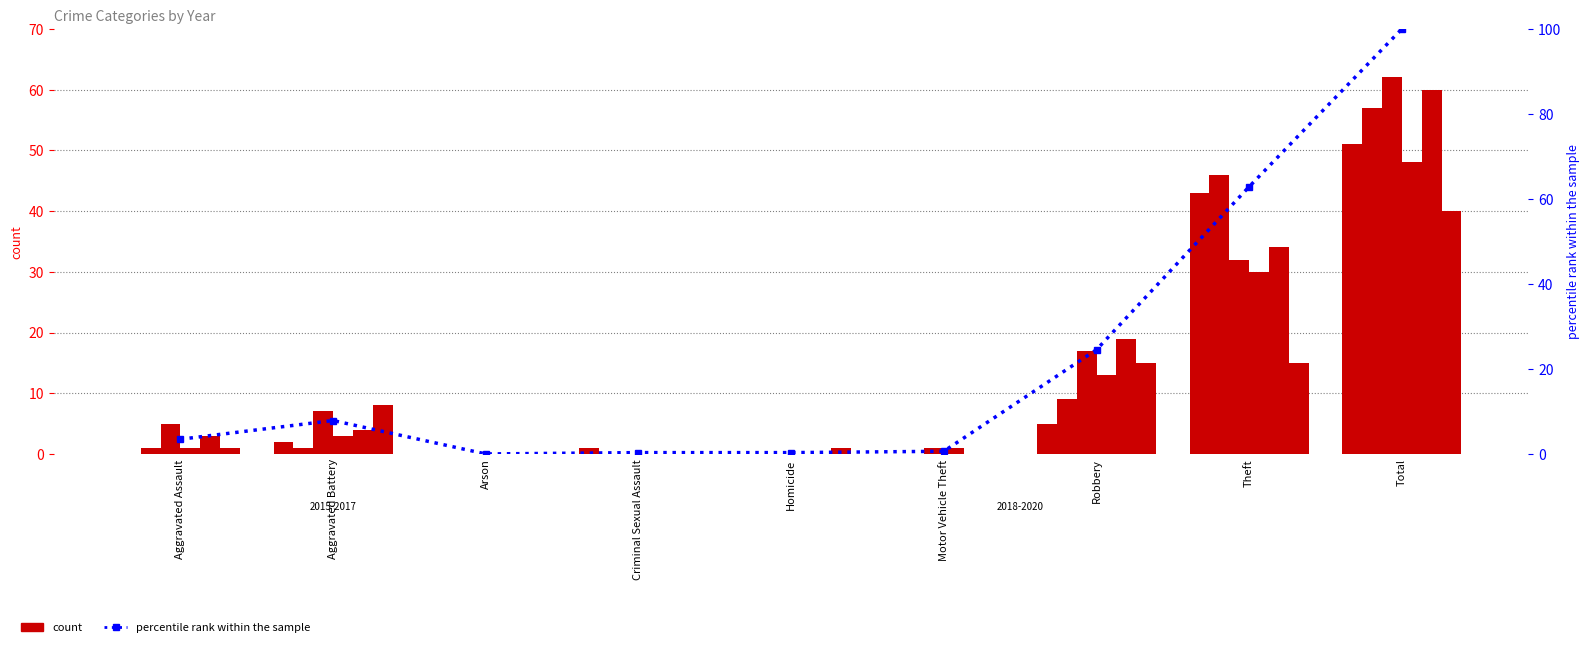

List the labels in order of value, largest first.

Total, Theft, Robbery, Aggravated Battery, Aggravated Assault, Motor Vehicle Theft, Criminal Sexual Assault, Homicide, Arson